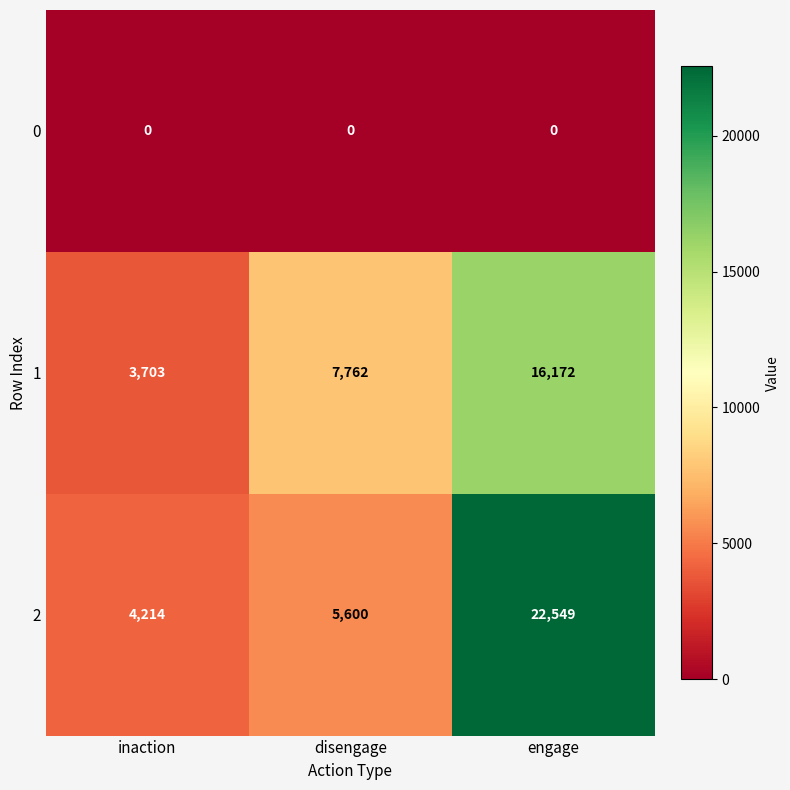

At which category does the chart reach its peak across all series?

engage